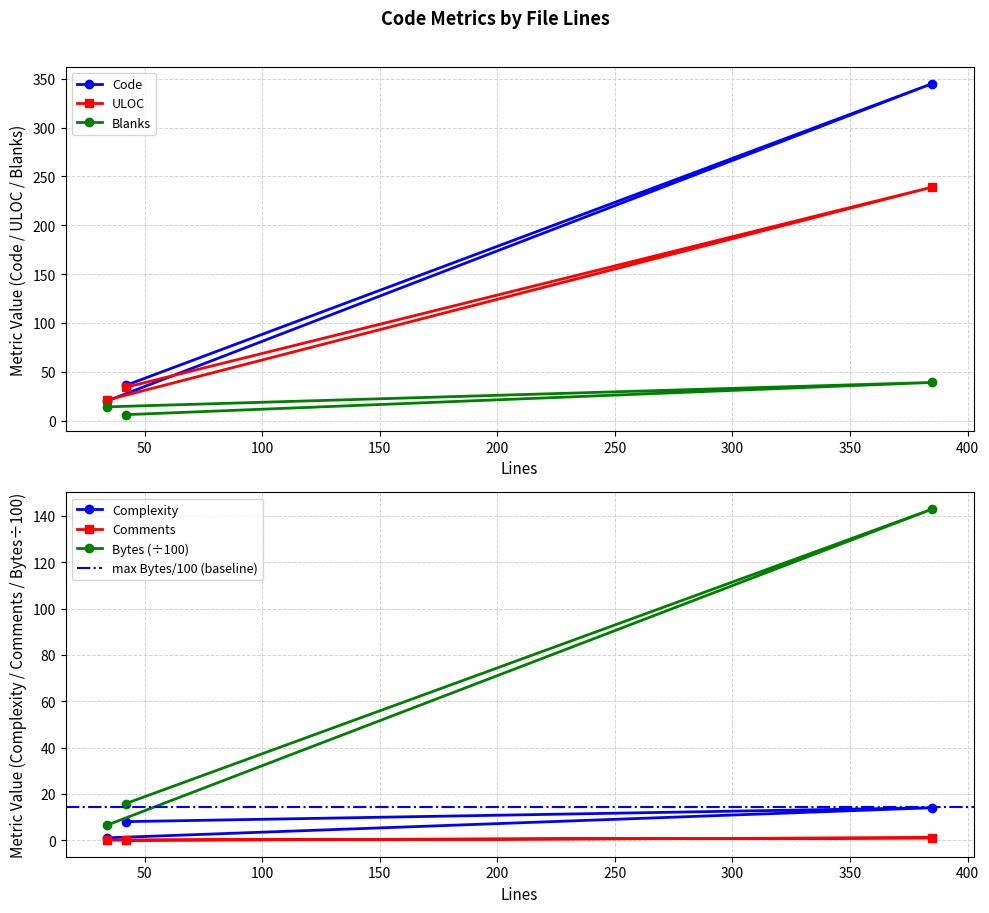

Does the chart display data point markers on the line(s)?

Yes